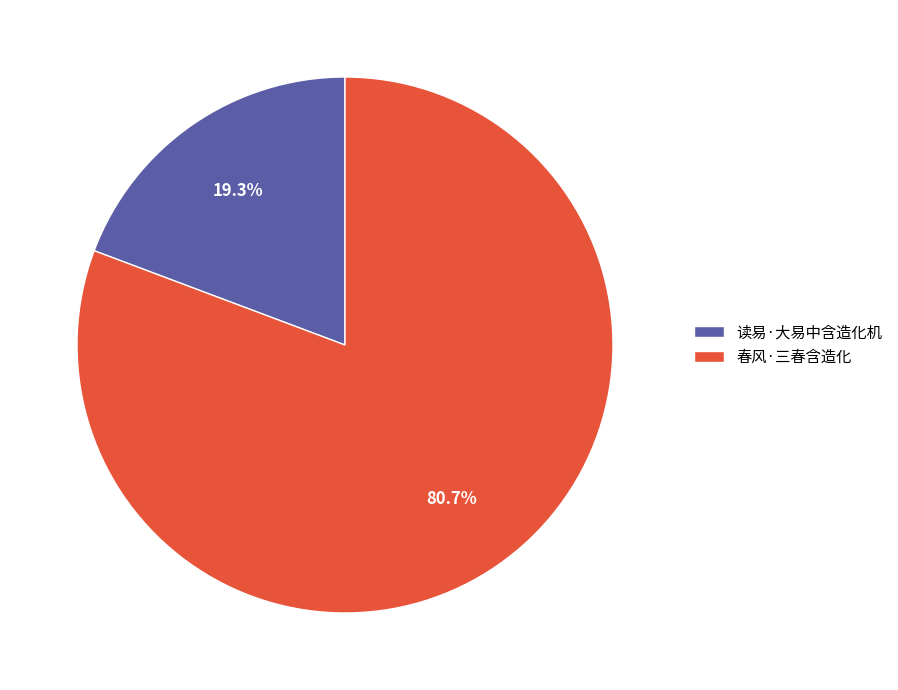

What percentage do 读易·大易中含造化机 and 春风·三春含造化 together represent?

100.0%